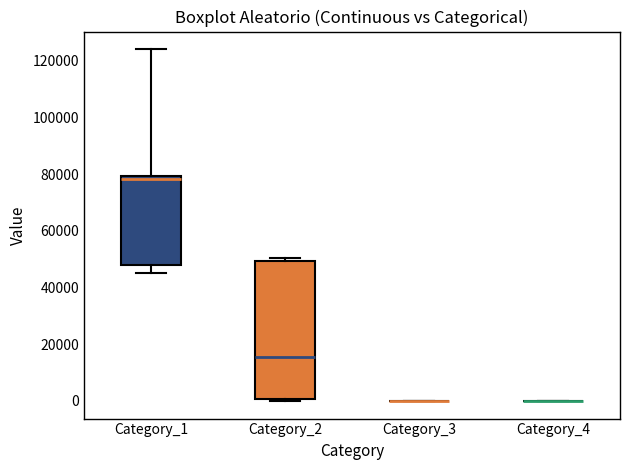

Reading left to right, transcribe this box plot: for each box, give where its median line is, the range the box spans, and where its two whiskers end, as read against the y-axis. The values are not printed on the chart, so give them approximately, as read against the axis.

Category_1: median 78000, box 48000 to 80000, whiskers 44000 to 124000
Category_2: median 16000, box 0 to 50000, whiskers 0 (just below the box's lower edge) to 50000 (just above the box's upper edge)
Category_3: box collapsed to a line at 0, whiskers 0 to 0
Category_4: box collapsed to a line at 0, whiskers 0 to 0